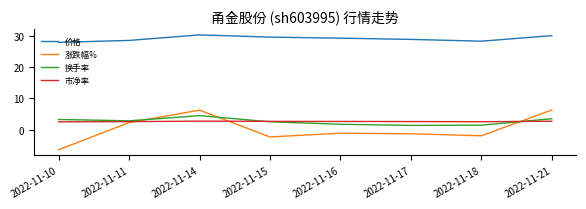

How many lines are shown in the chart?

4